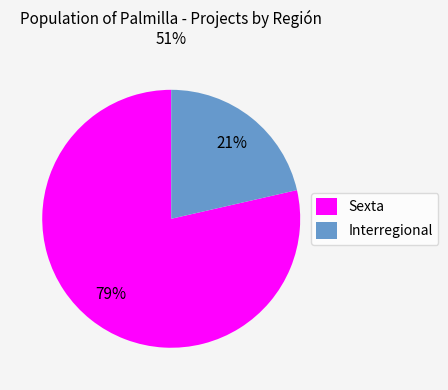

Is there any slice that represents more than half of the pie?

Yes